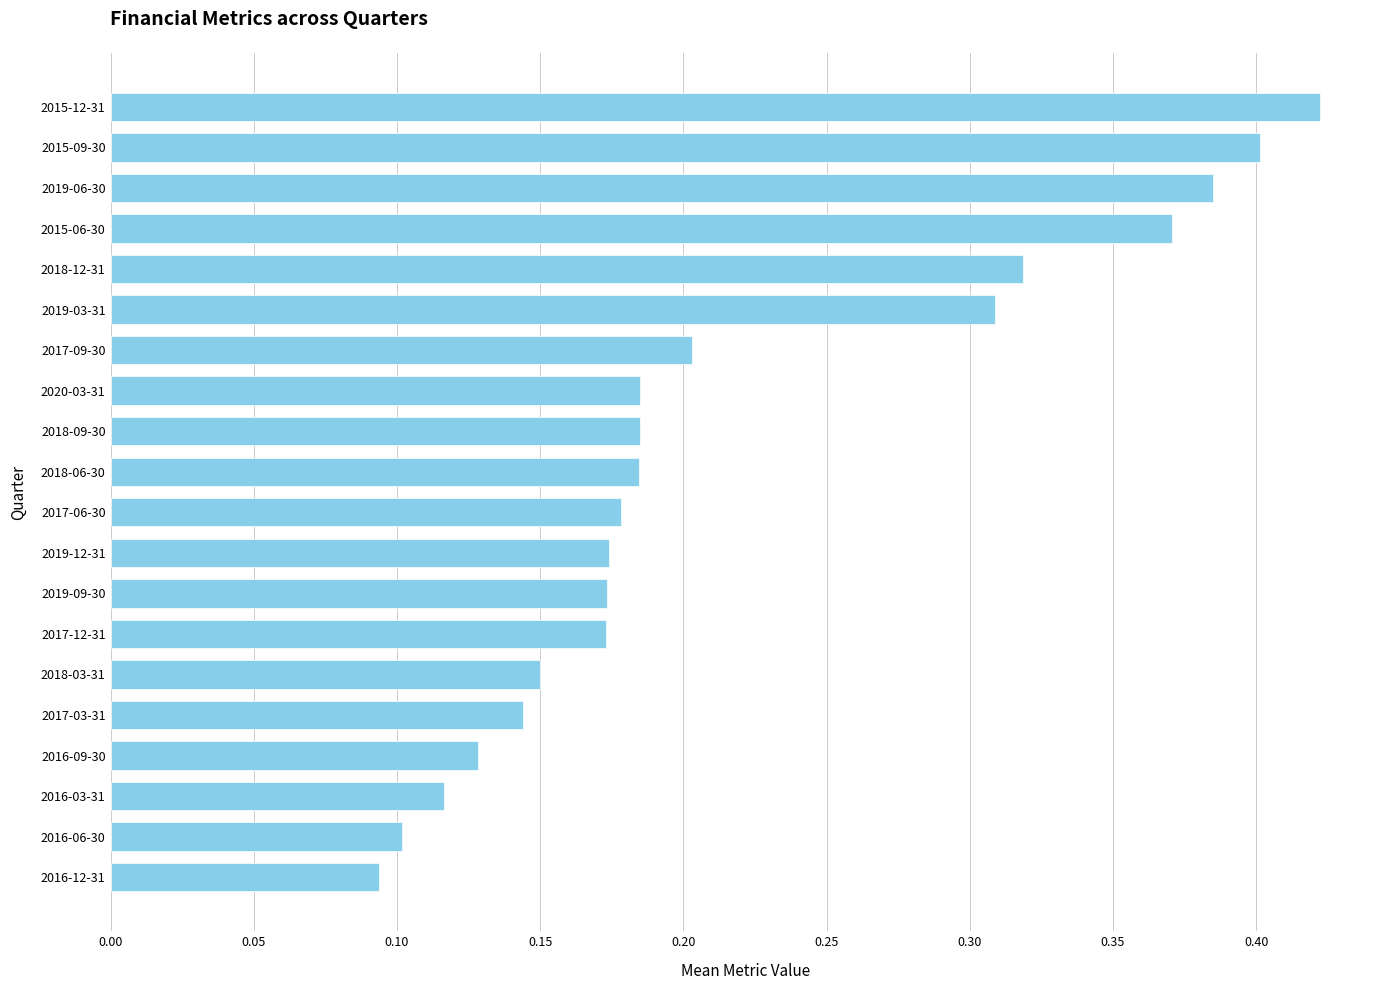

Which label corresponds to the largest value in the chart?

2015-12-31